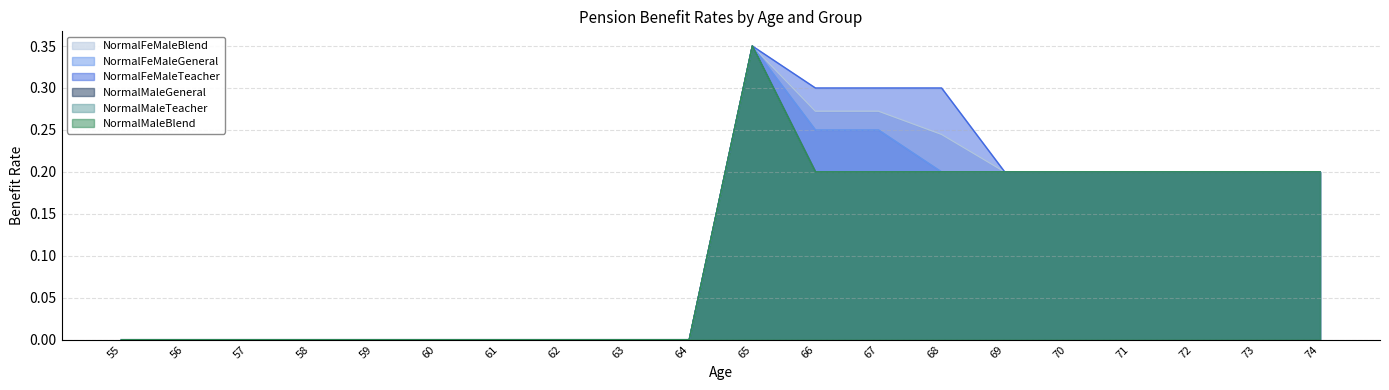

At which label does NormalFeMaleTeacher reach its peak?

65